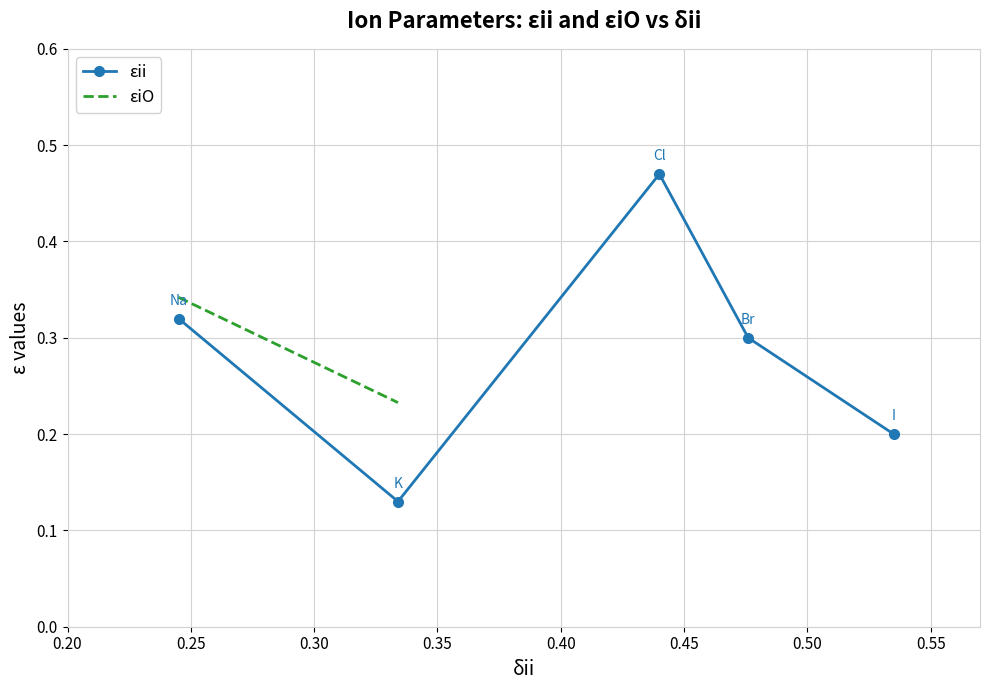

True or false: the data shows 0.1 at 1.

False